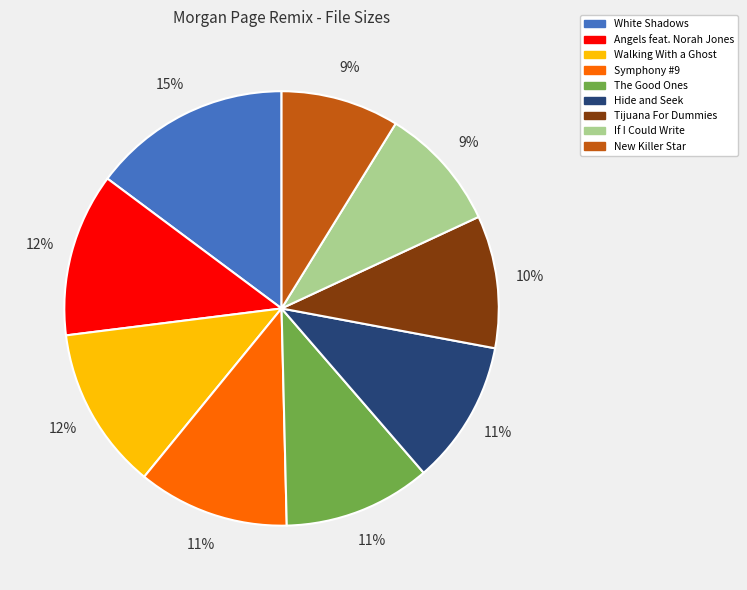

How many segments does this pie chart have?

9